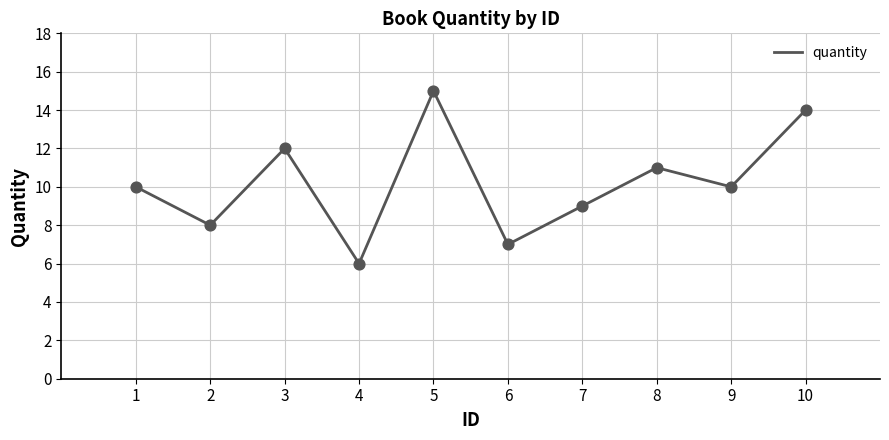

Between 1 and 5, which is larger?

5